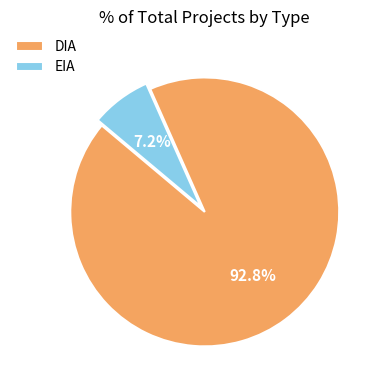

How much of the chart is everything except EIA?

92.8%